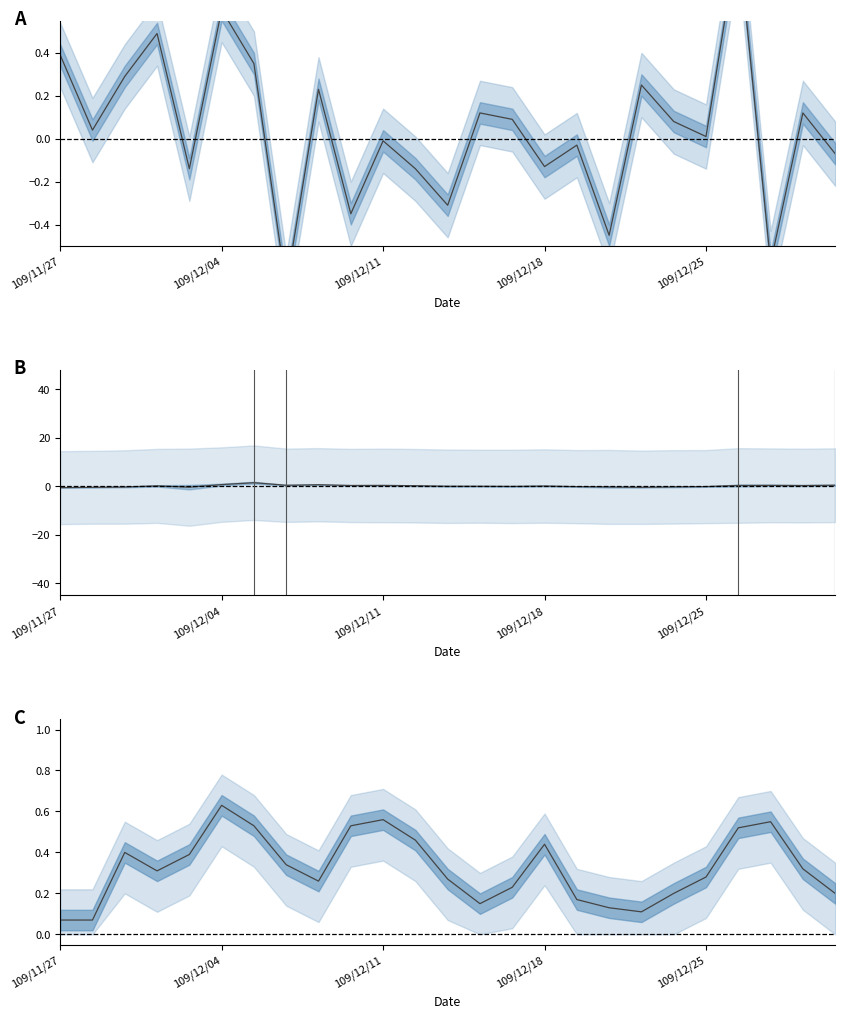

How many interior local valleys does the col_8 series have?

4